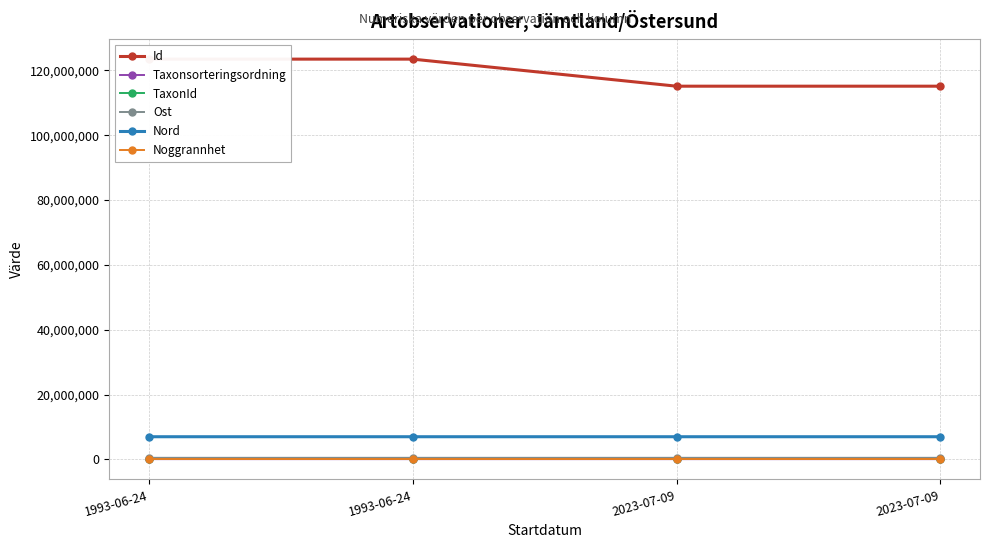

What is the spread (max minus min) of values at 2023-07-09?

115106266